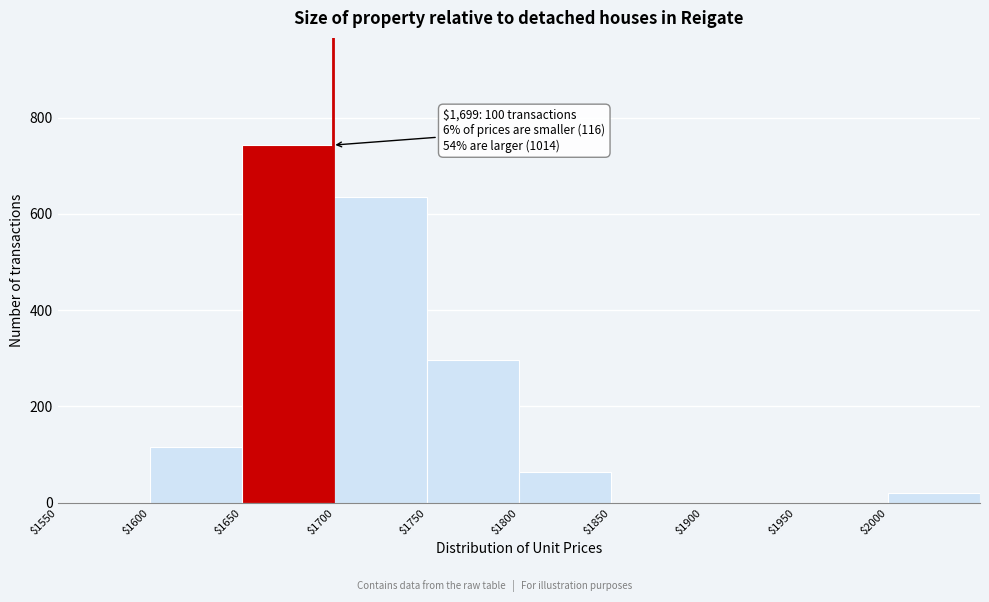

Which range on the x-axis has the tallest bar?

1650 to 1700